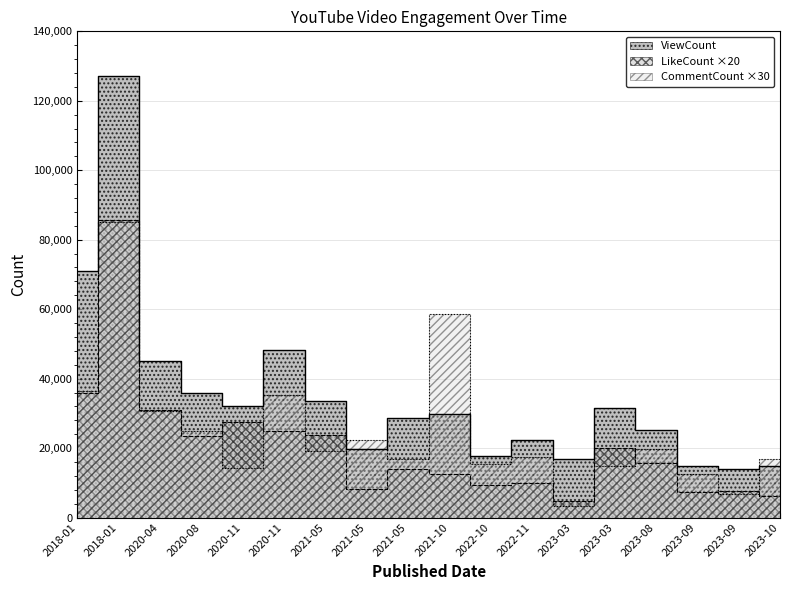

At which label does CommentCount reach its minimum?

2023-03